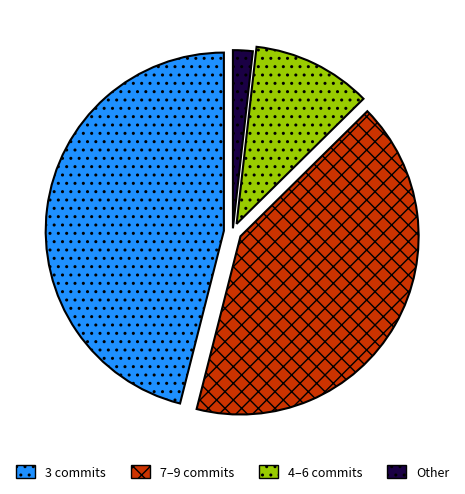

Rank the categories by value from highest to lowest.

3 commits, 7–9 commits, 4–6 commits, Other